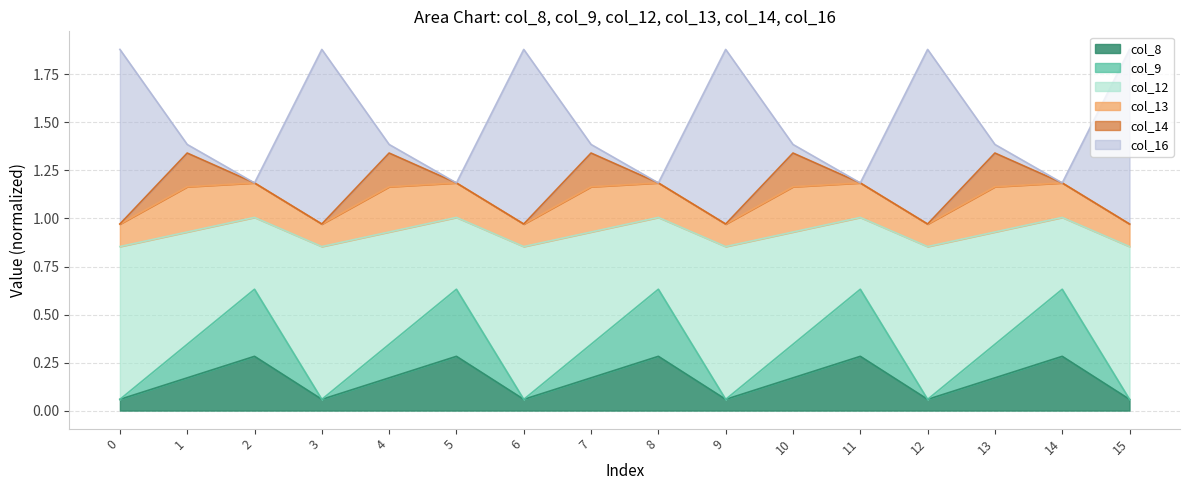

What is the difference between the maximum and minimum values in the col_12 series?

0.2